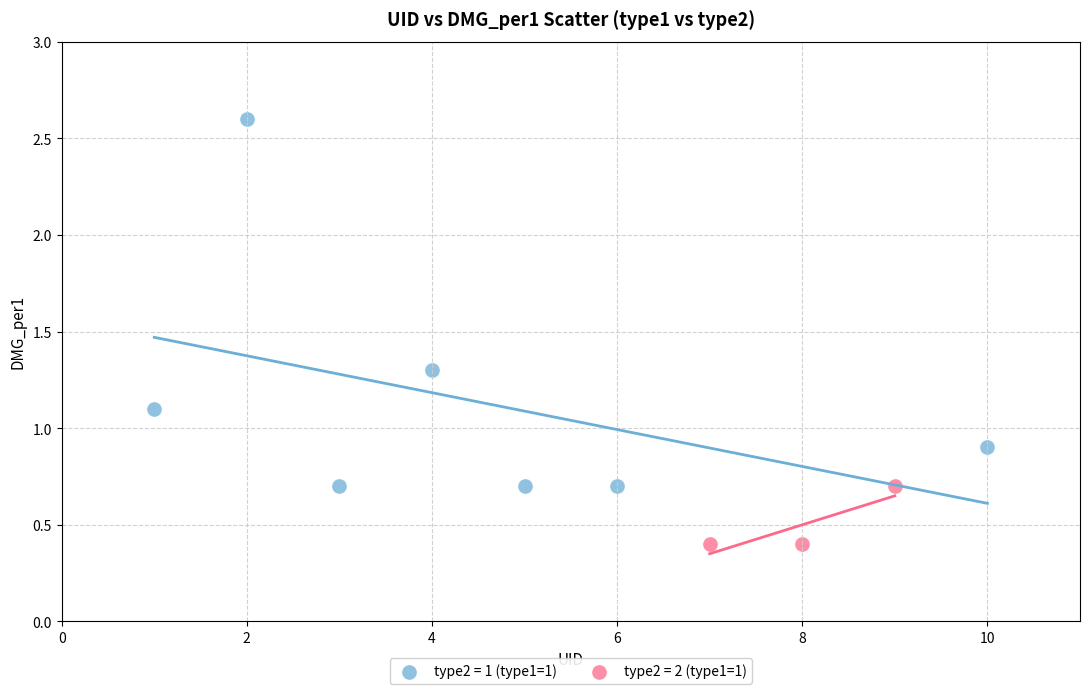

Which series contains the lowest Y value?

type2 = 2 (type1=1)